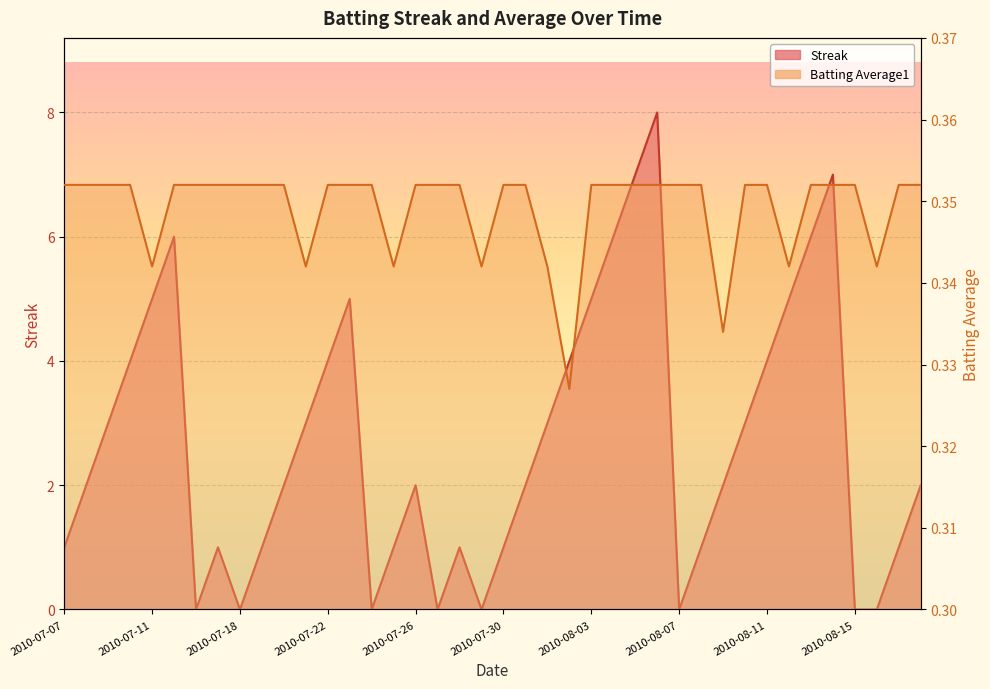

What is the minimum value for Batting Average1?

0.3